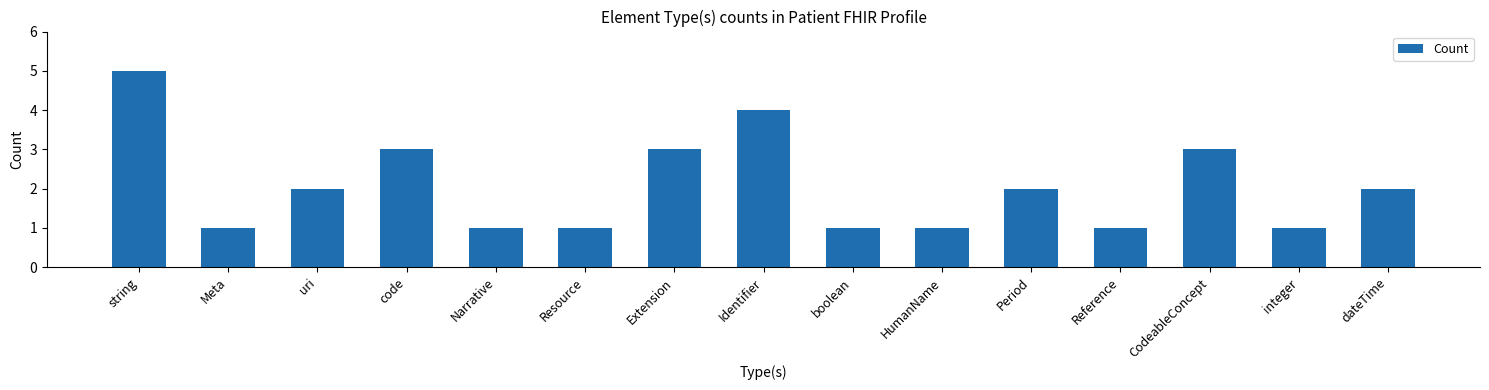

Reading left to right, what are all the values shown in this chart?

5	1	2	3	1	1	3	4	1	1	2	1	3	1	2